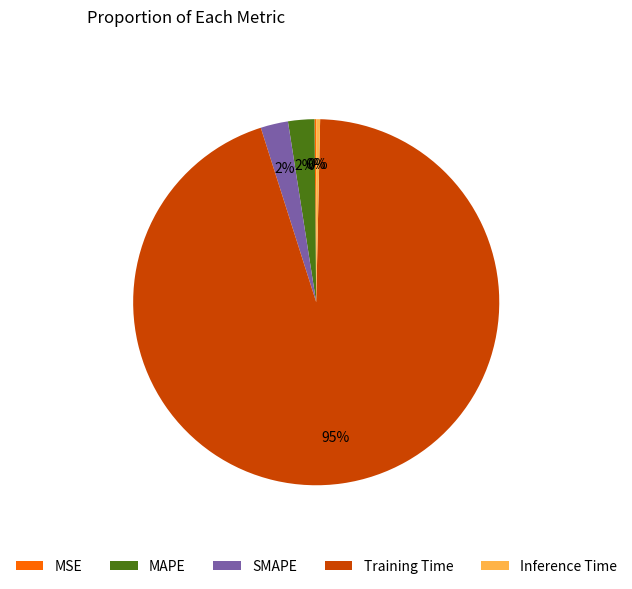

Is Training Time the majority of the pie?

Yes